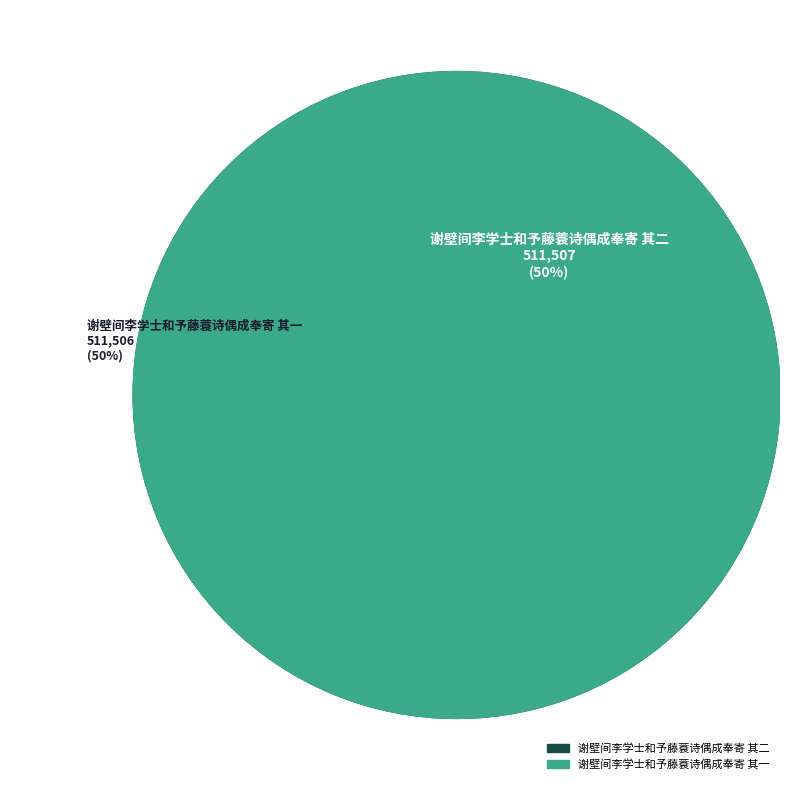

Is it true that 谢壁间李学士和予藤蓑诗偶成奉寄 其一 is 38% of the pie?

False